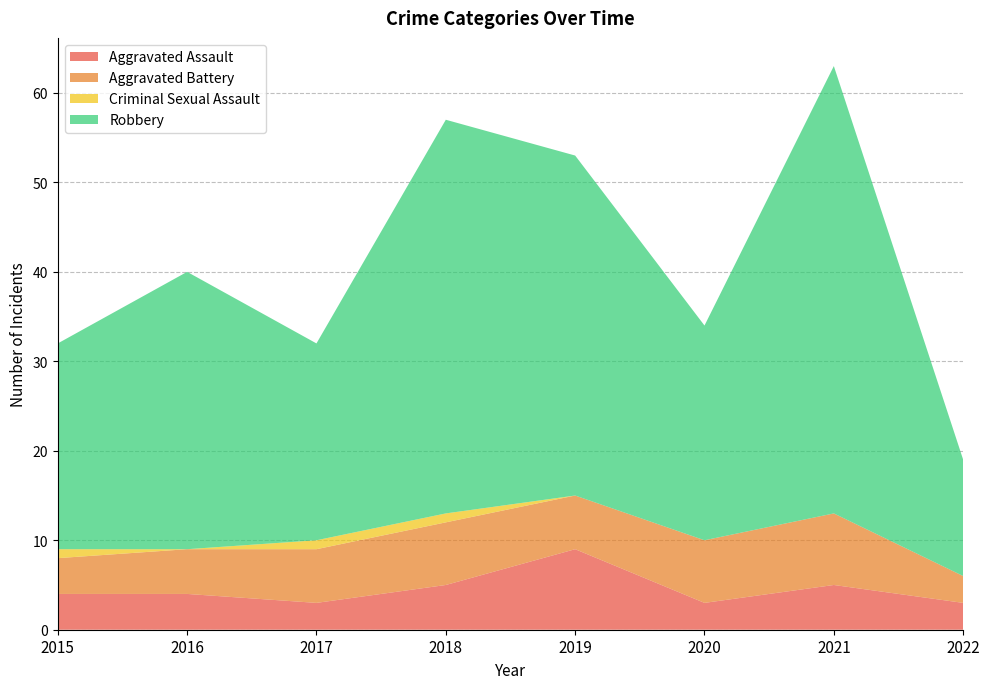

Reading left to right, what are all the values shown in this chart?

Aggravated Assault: 2015=4	2016=4	2017=3	2018=5	2019=9	2020=3	2021=5	2022=3
Aggravated Battery: 2015=4	2016=5	2017=6	2018=7	2019=6	2020=7	2021=8	2022=3
Criminal Sexual Assault: 2015=1	2016=0	2017=1	2018=1	2019=0	2020=0	2021=0	2022=0
Robbery: 2015=23	2016=31	2017=22	2018=44	2019=38	2020=24	2021=50	2022=13